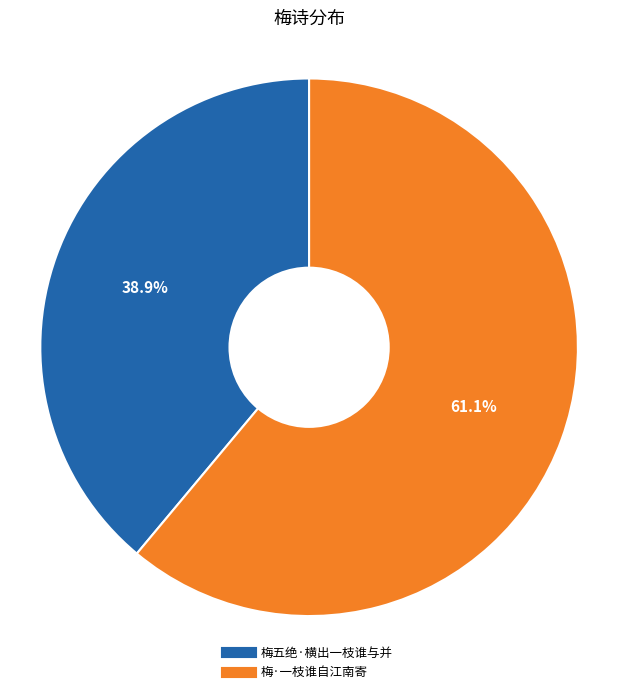

True or false: 梅五绝·横出一枝谁与并 accounts for 39% of the total.

True